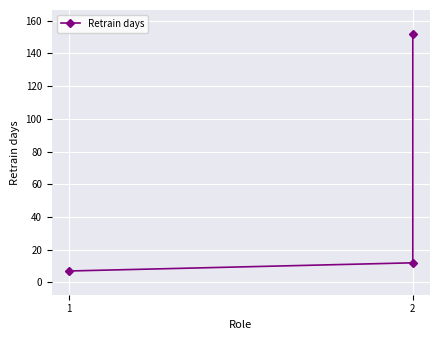

Read the value at 2.

12